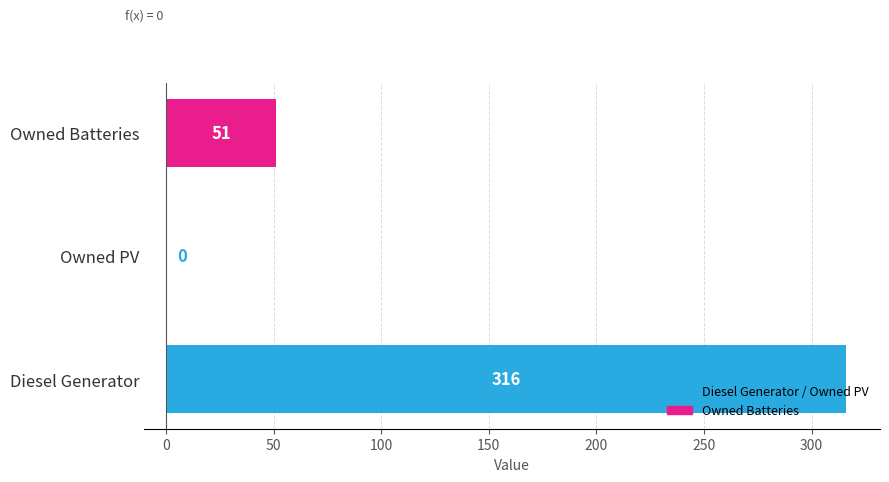

The value at Owned Batteries is 89. True or false?

False